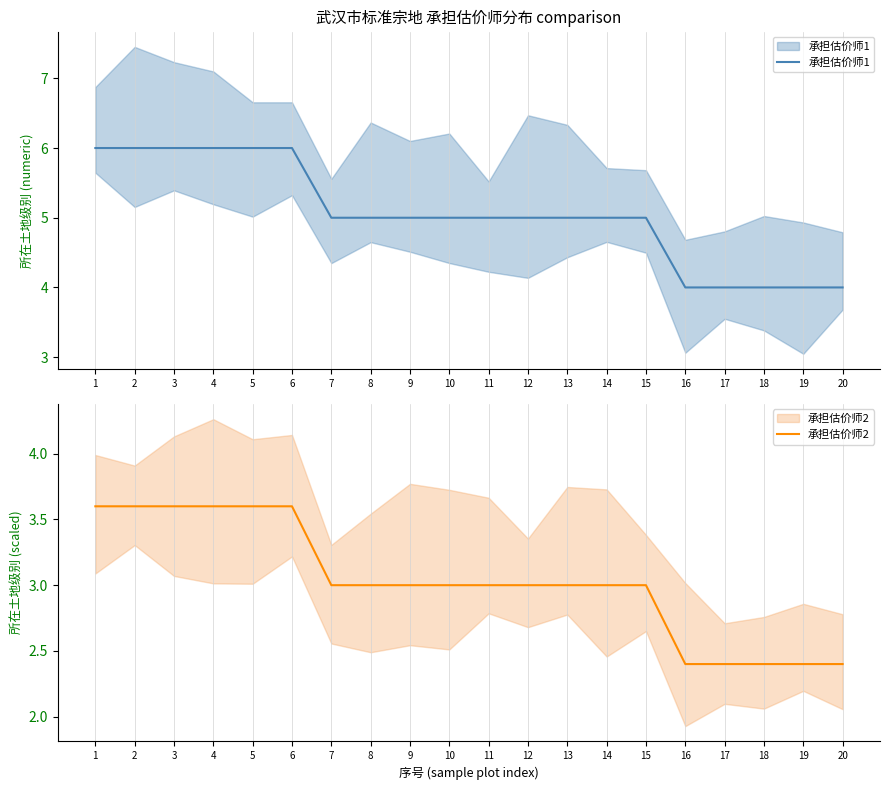

True or false: 承担估价师2 and 承担估价师1 intersect in this chart.

False